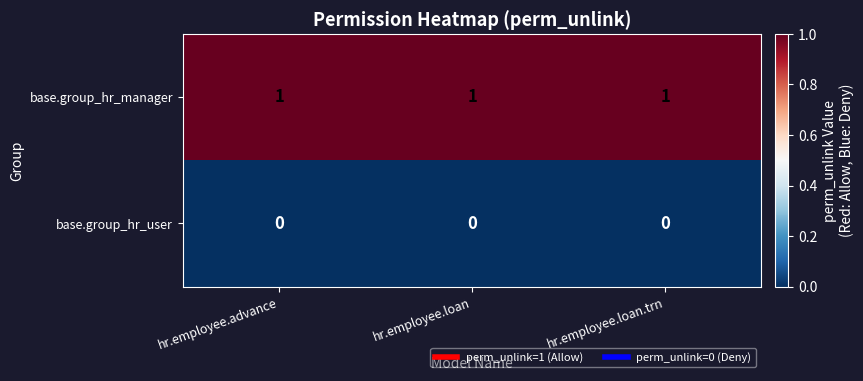

Is the value of base.group_hr_user at hr.employee.loan greater than the value of base.group_hr_manager at hr.employee.loan?

No